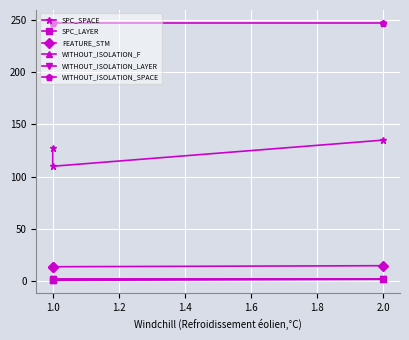

Reading left to right, list all the values displayed in this chart.

SPC_SPACE: 127	110	135
SPC_LAYER: 1	1	2
FEATURE_STM: 14	14	15
WITHOUT_ISOLATION_F: 2	2	2
WITHOUT_ISOLATION_LAYER: 2	2	2
WITHOUT_ISOLATION_SPACE: 247	247	247